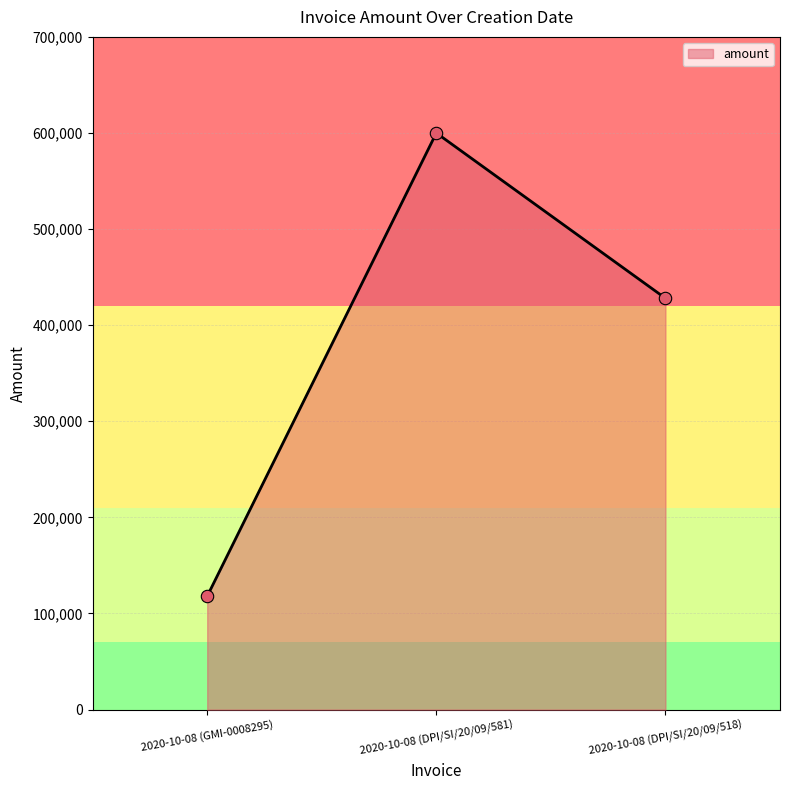

What is the change in value from 2020-10-08 (DPI/SI/20/09/581) to 2020-10-08 (DPI/SI/20/09/518)?

-172000